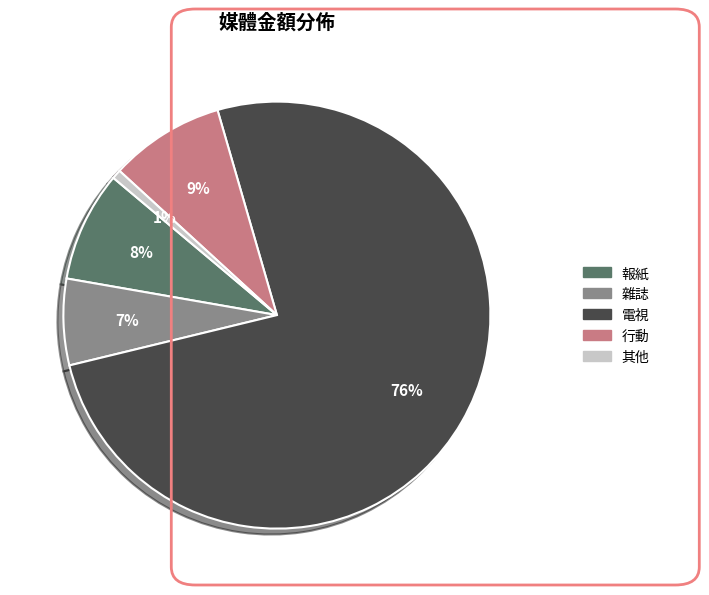

Is there any slice that represents more than half of the pie?

Yes